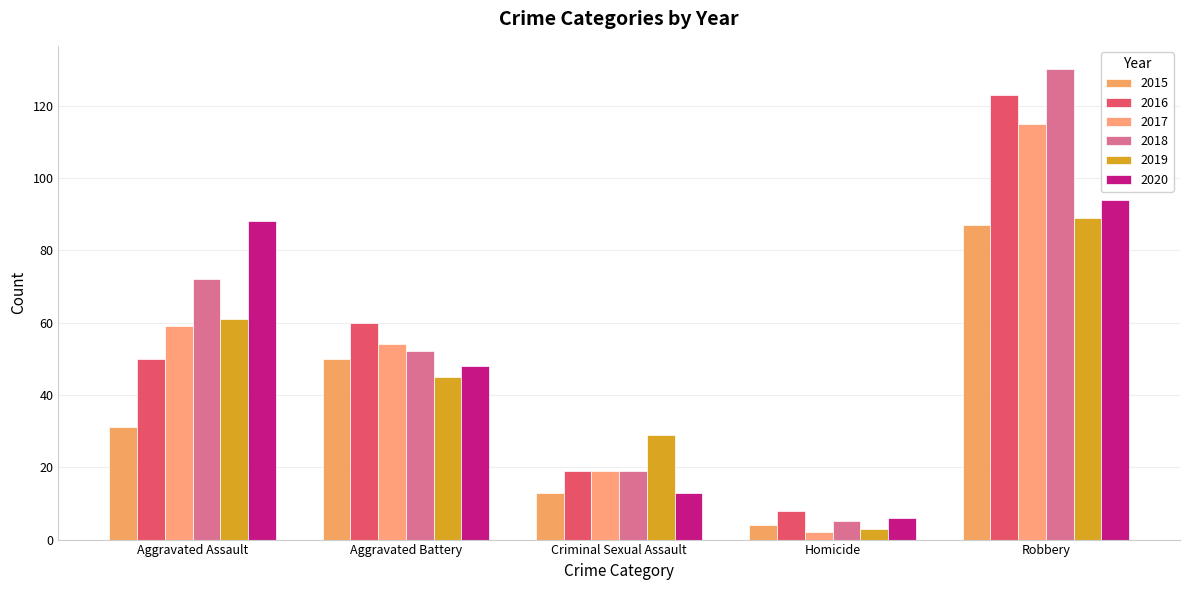

Which series has the largest total across all categories?

2018